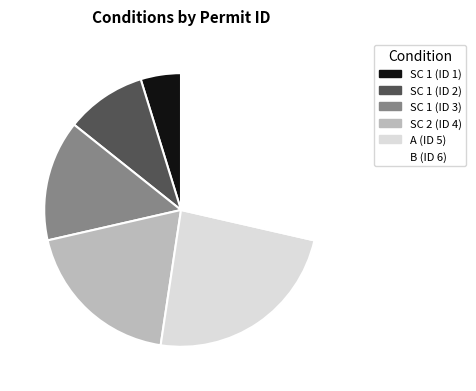

Rank the categories by value from lowest to highest.

SC 1 (ID 1), SC 1 (ID 2), SC 1 (ID 3), SC 2 (ID 4), A (ID 5), B (ID 6)